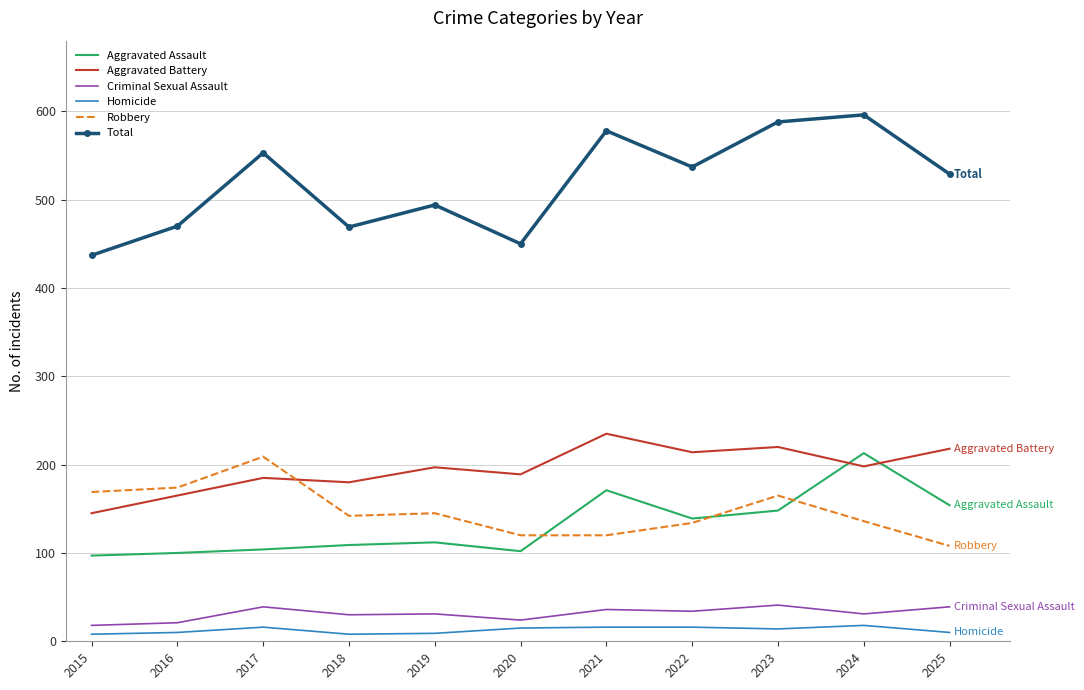

What is the highest value of the Robbery series?

209